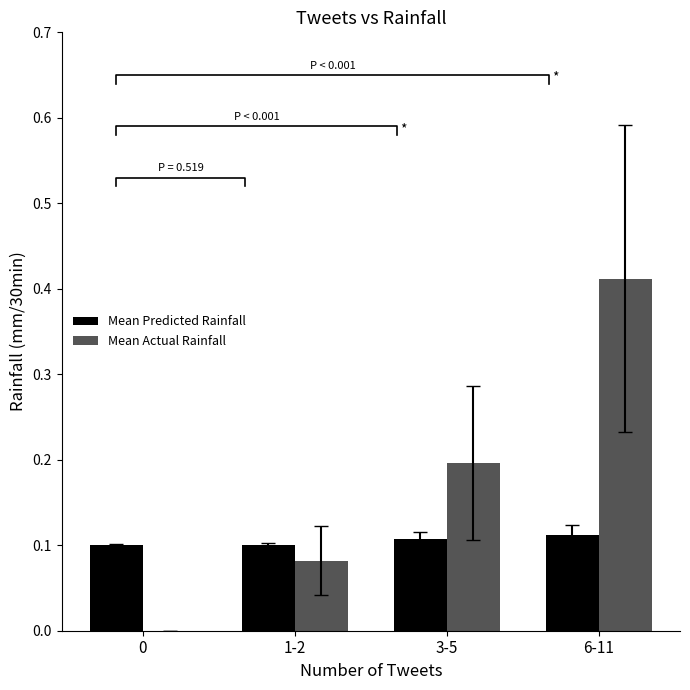

How many values in the Mean Actual Rainfall series exceed 0?

3